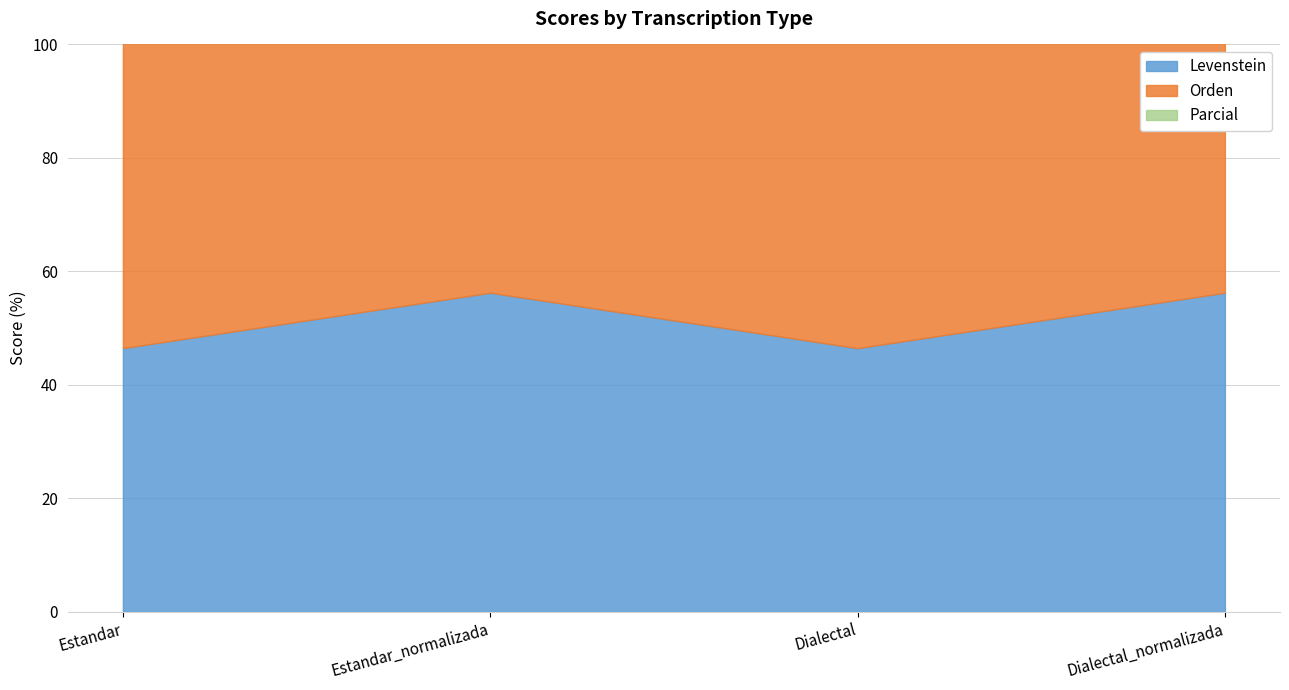

The value of Parcial at Estandar is 92.3. True or false?

False